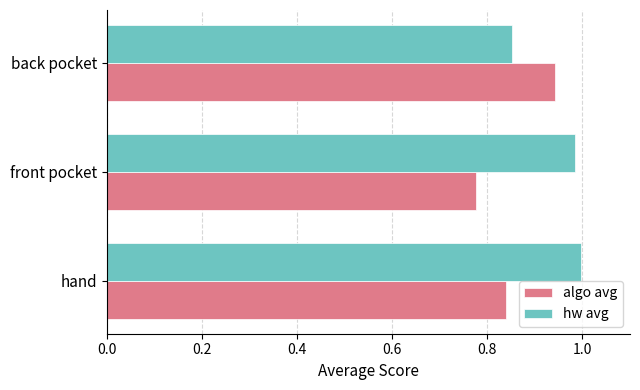

The value of hw avg at hand is 1.0. True or false?

True